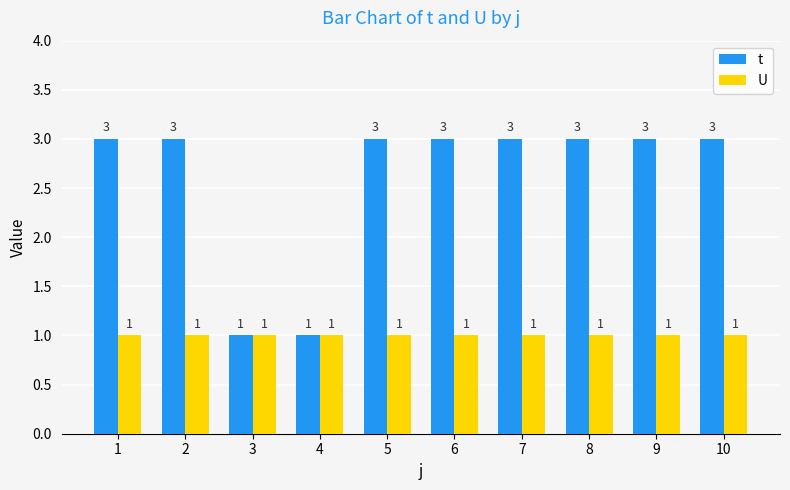

Reading left to right, what are all the values shown in this chart?

t: 1=3	2=3	3=1	4=1	5=3	6=3	7=3	8=3	9=3	10=3
U: 1=1	2=1	3=1	4=1	5=1	6=1	7=1	8=1	9=1	10=1